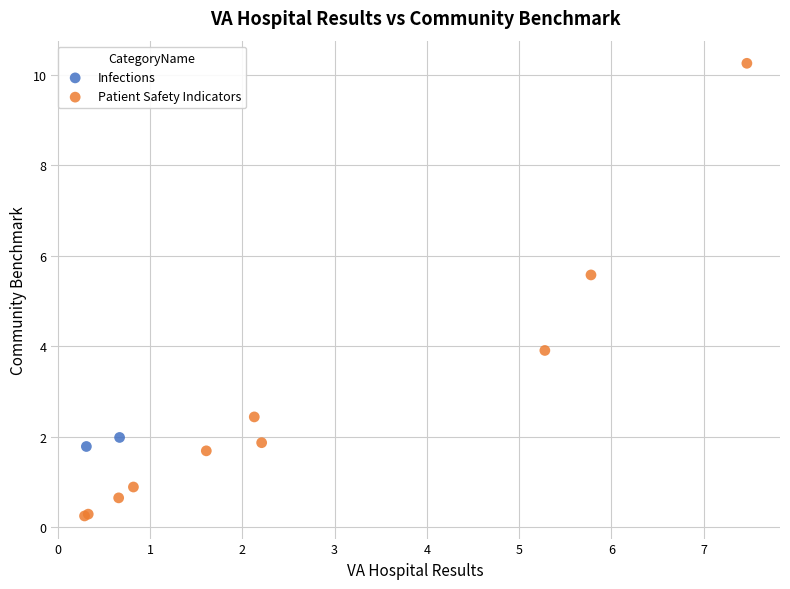

What are all the series names shown in the legend?

Infections, Patient Safety Indicators